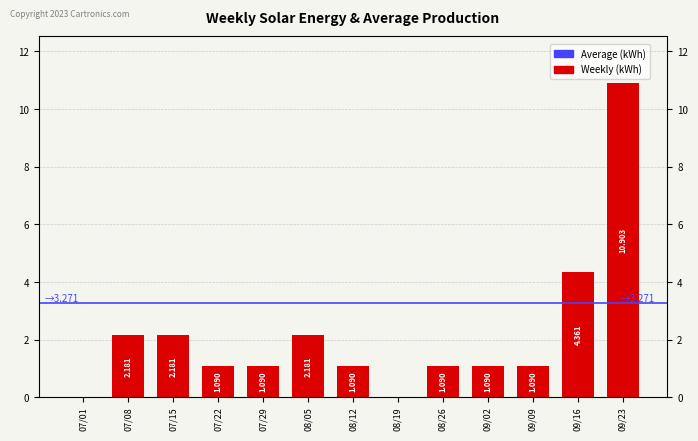

At which category does the chart reach its peak across all series?

09/23